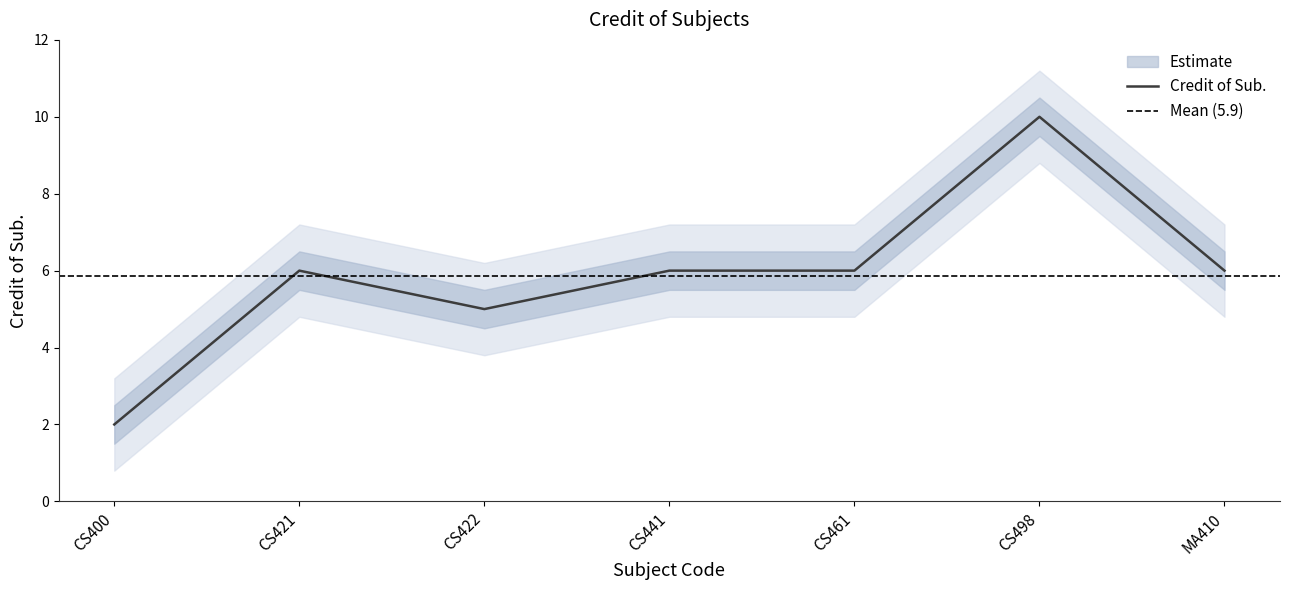

What is the difference between the second highest and minimum values?

4